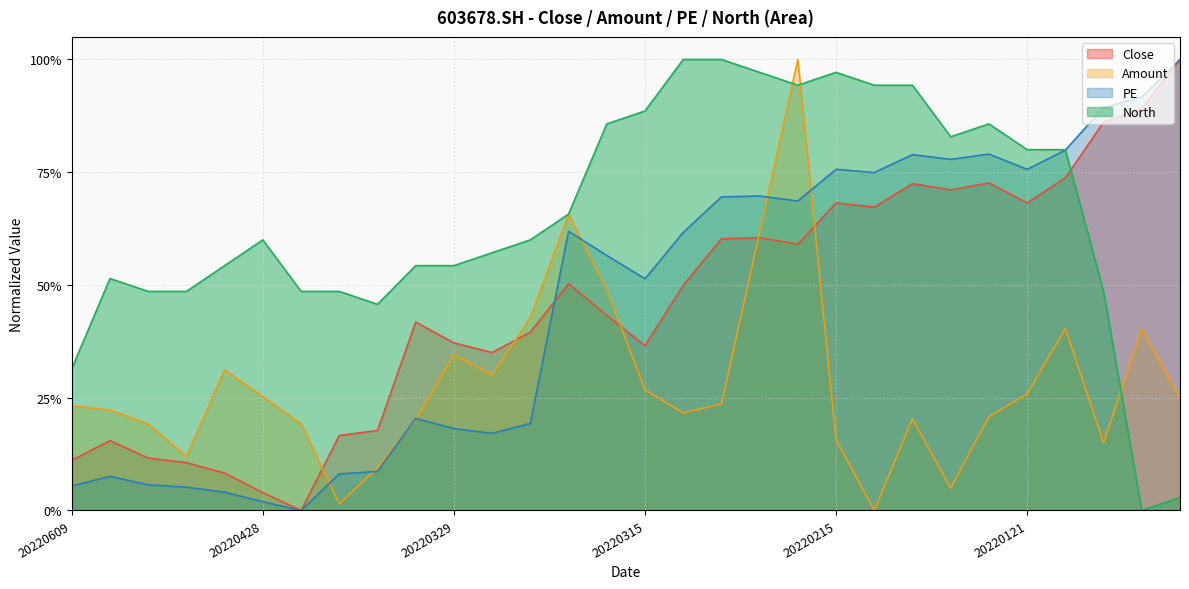

What is the difference between the maximum and minimum values in the North series?

1.0